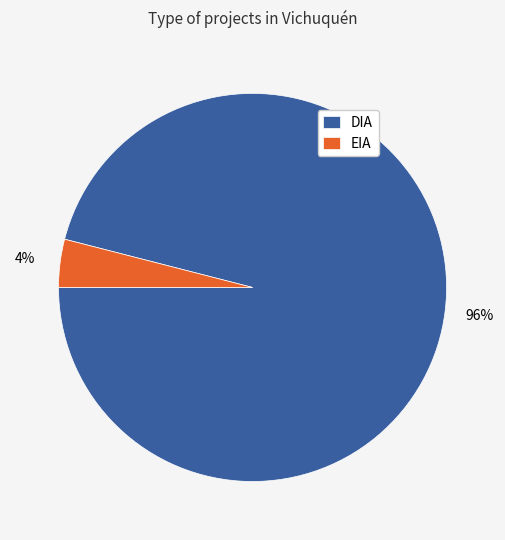

Does any single category account for the majority?

Yes